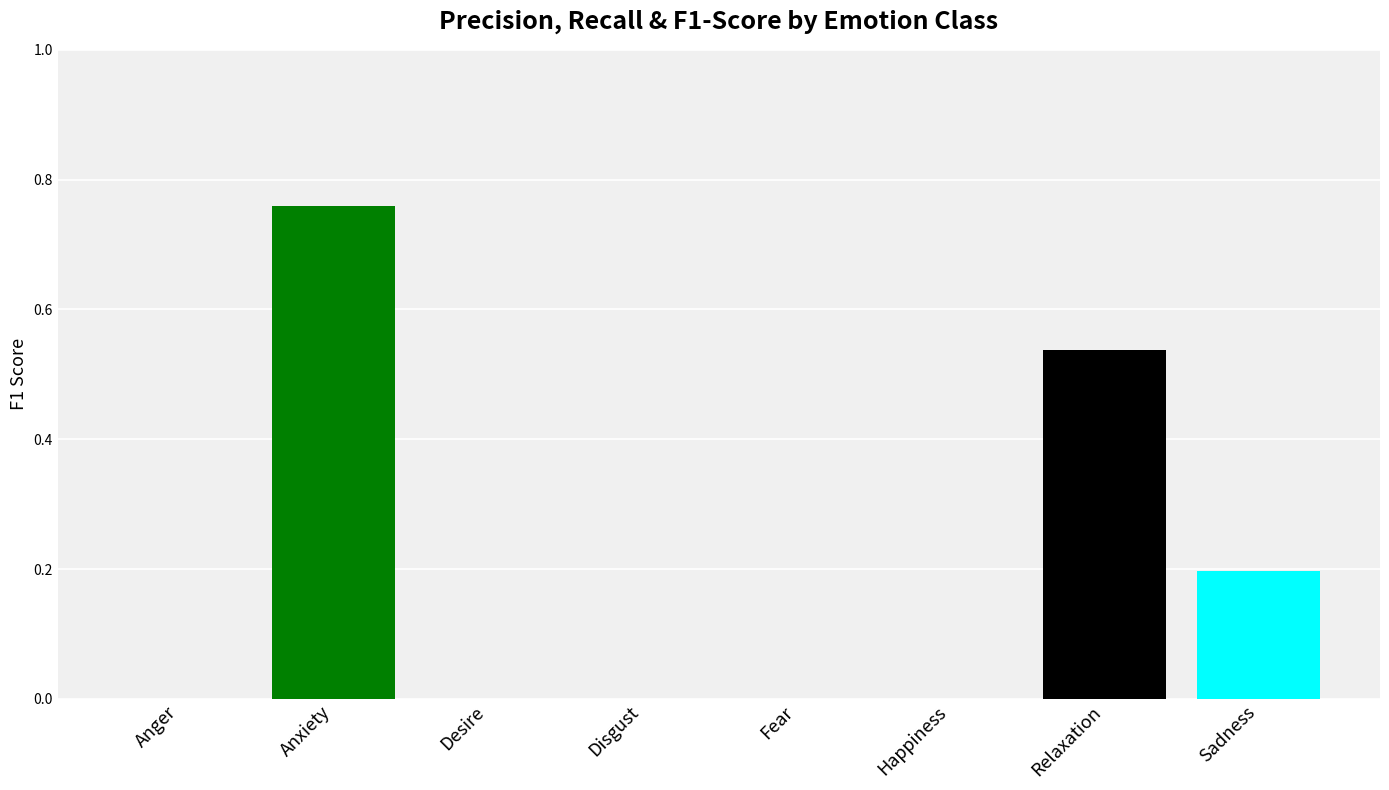

Which category has the highest value across all series?

Anxiety